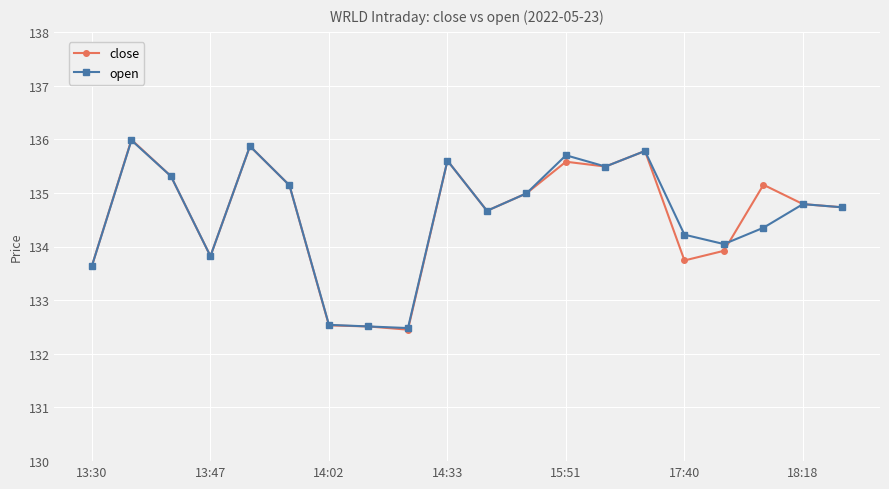

What is the minimum value for open?

132.5